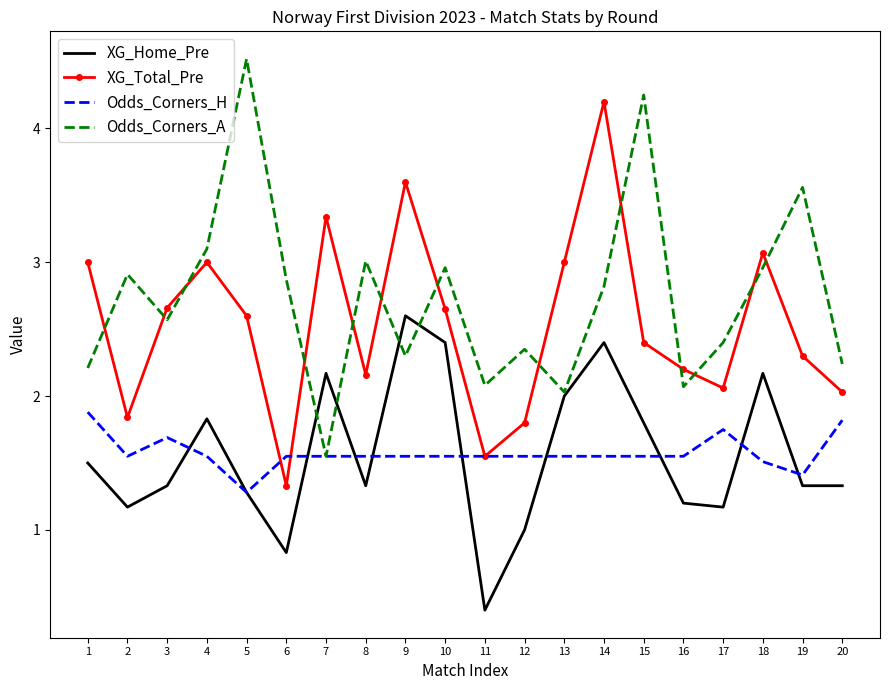

At 14, list the series in order from largest to smallest.

XG_Total_Pre, Odds_Corners_A, XG_Home_Pre, Odds_Corners_H